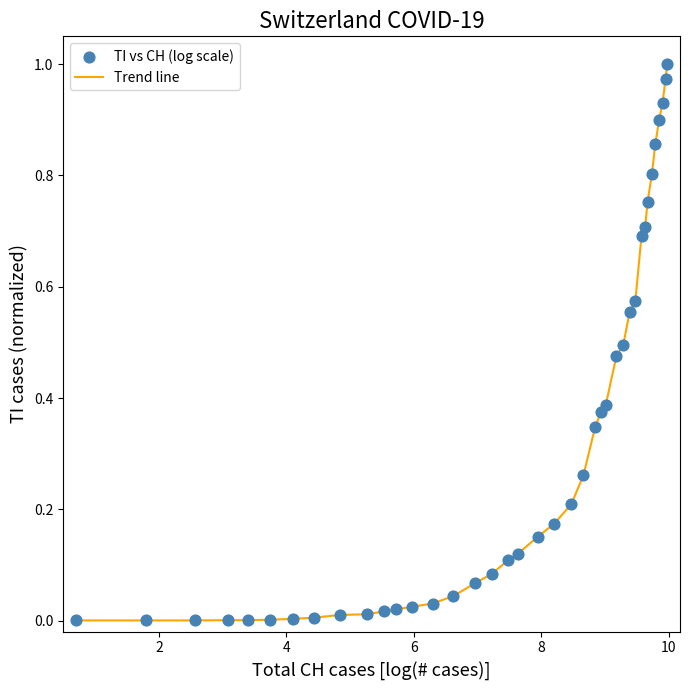

How many lines are shown in the chart?

1